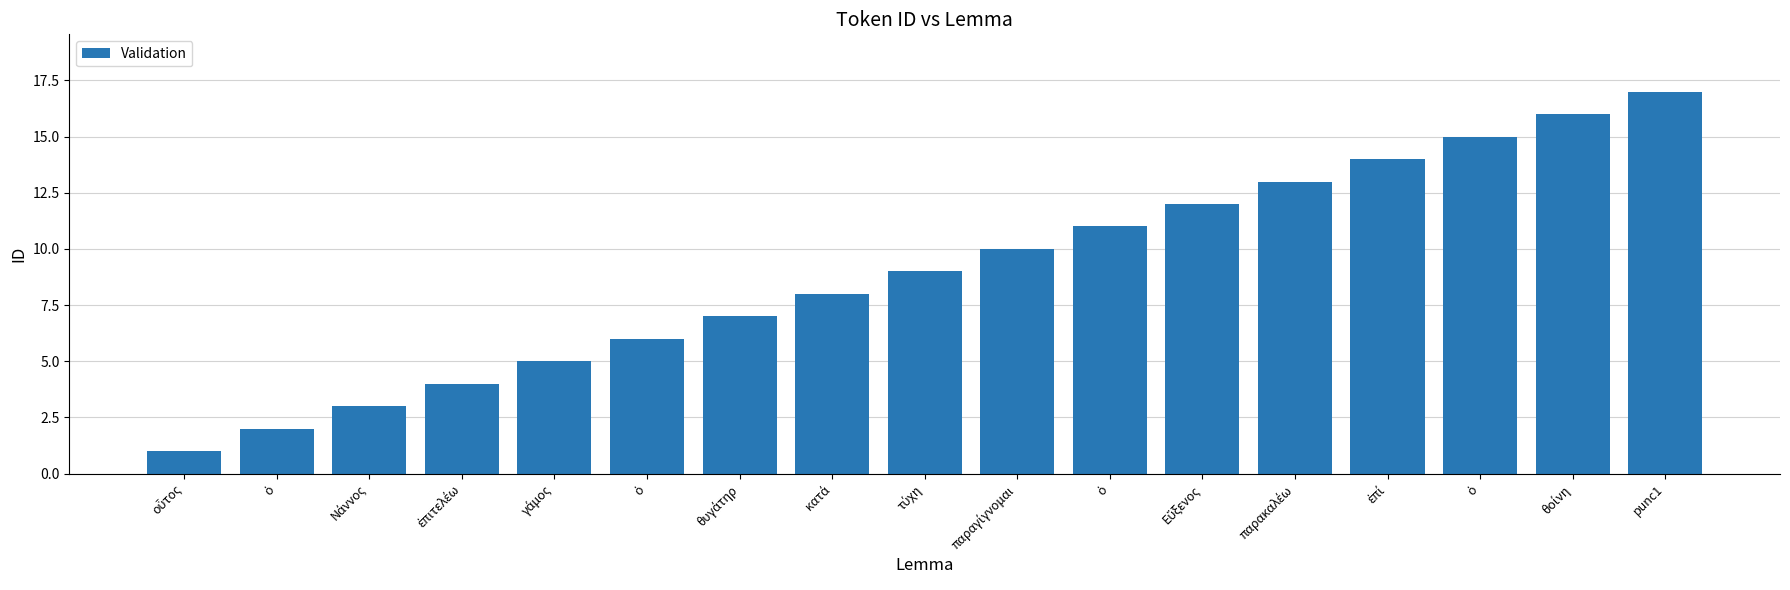

At which category does the chart reach its peak across all series?

punc1